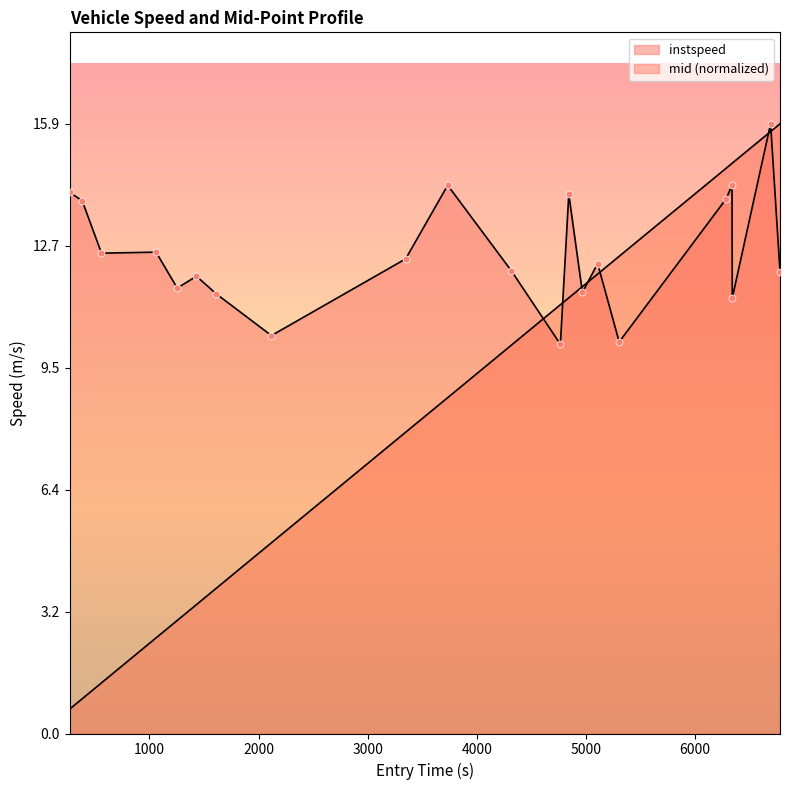

At how many categories does at least one series exceed 6?

21